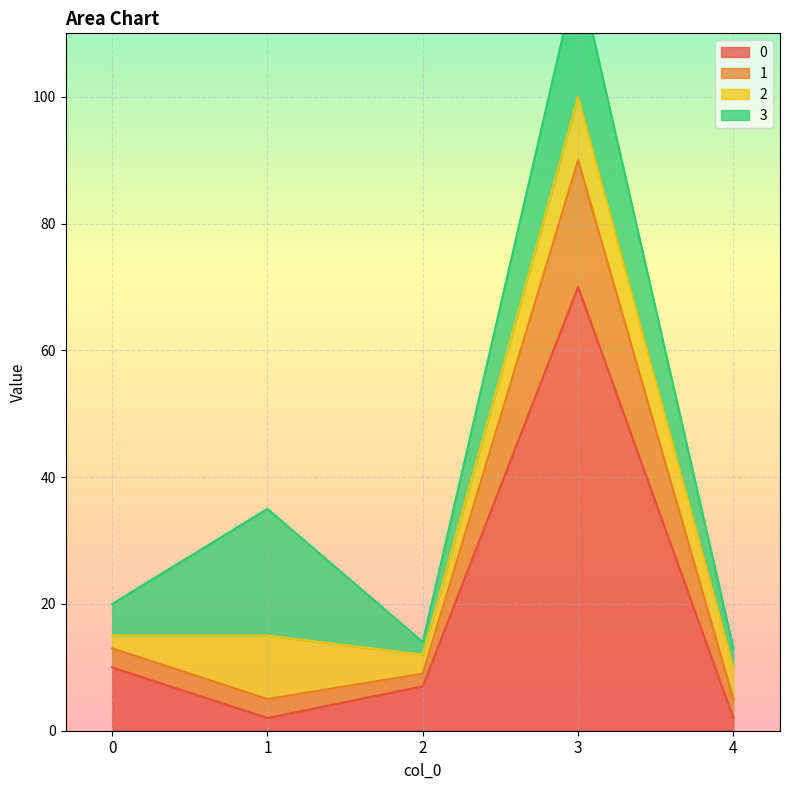

True or false: 0 has more than 2 interior local peaks.

False